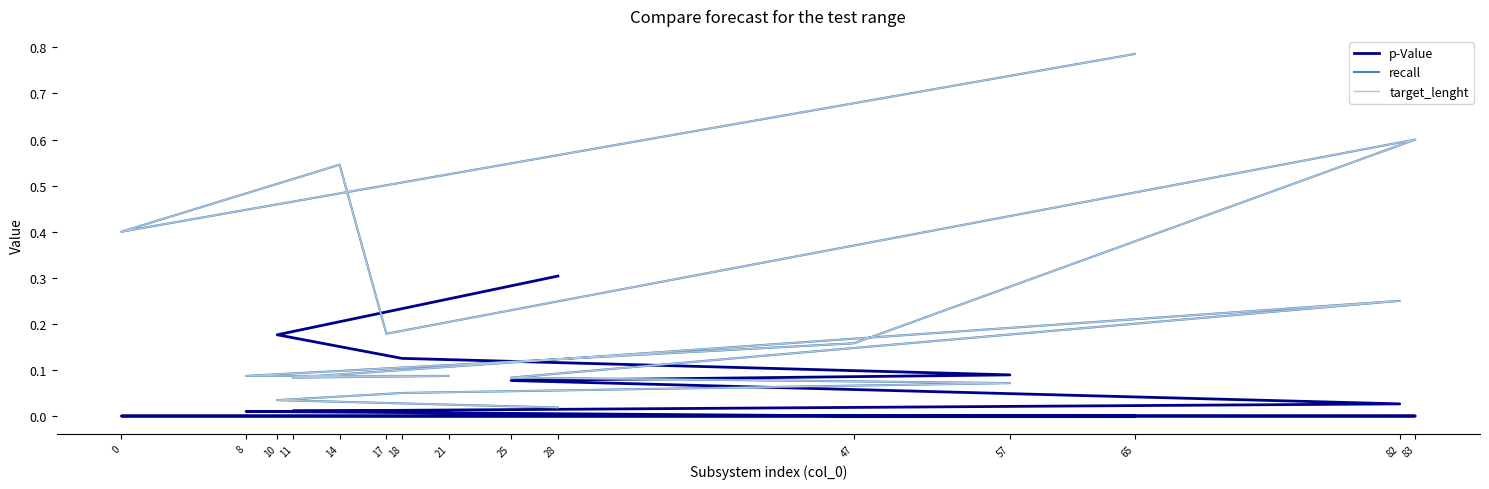

At which category does the chart reach its peak across all series?

65